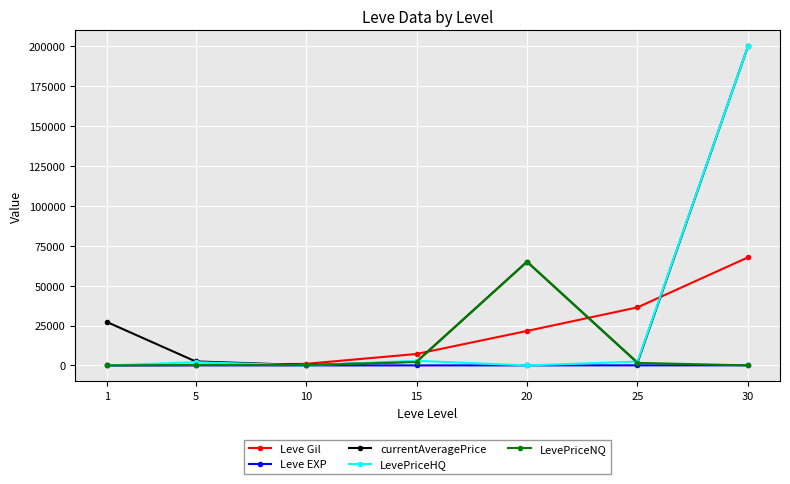

What is the greatest value displayed?

200000